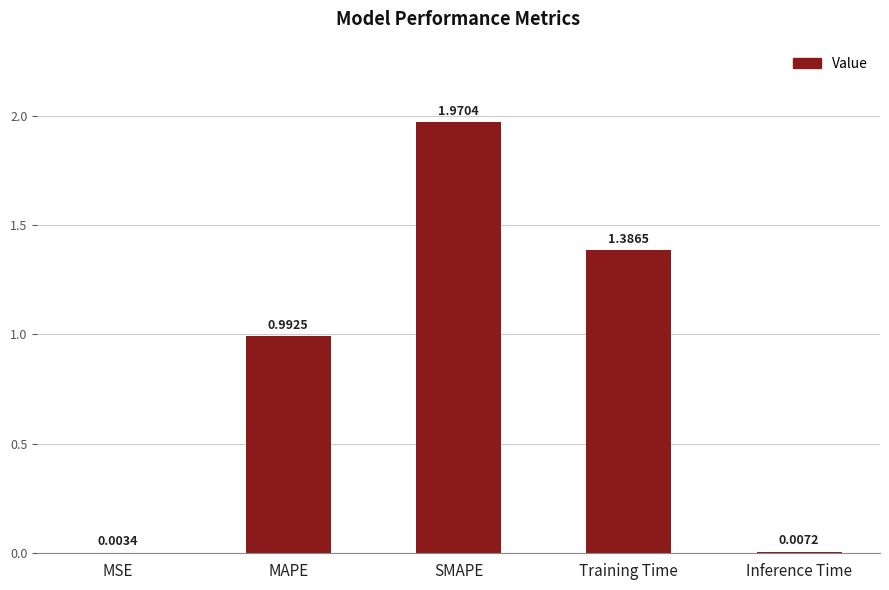

What is the change in value from MAPE to SMAPE?

+1.0